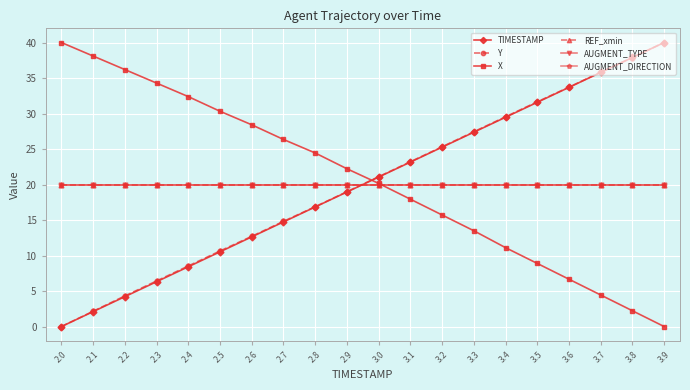

Reading left to right, extract all data points from this chart.

TIMESTAMP: 0.0	2.1	4.2	6.3	8.4	10.5	12.6	14.7	16.8	18.9	21.1	23.2	25.3	27.4	29.5	31.6	33.7	35.8	37.9	40.0
Y: 0.0	2.2	4.3	6.4	8.5	10.6	12.7	14.8	16.9	19.0	21.1	23.2	25.3	27.4	29.5	31.7	33.7	35.8	37.9	40.0
X: 40.0	38.1	36.2	34.3	32.4	30.3	28.4	26.3	24.4	22.2	20.2	17.9	15.7	13.5	11.1	8.9	6.7	4.4	2.2	0.0
REF_xmin: 20.0	20.0	20.0	20.0	20.0	20.0	20.0	20.0	20.0	20.0	20.0	20.0	20.0	20.0	20.0	20.0	20.0	20.0	20.0	20.0
AUGMENT_TYPE: 20.0	20.0	20.0	20.0	20.0	20.0	20.0	20.0	20.0	20.0	20.0	20.0	20.0	20.0	20.0	20.0	20.0	20.0	20.0	20.0
AUGMENT_DIRECTION: 20.0	20.0	20.0	20.0	20.0	20.0	20.0	20.0	20.0	20.0	20.0	20.0	20.0	20.0	20.0	20.0	20.0	20.0	20.0	20.0